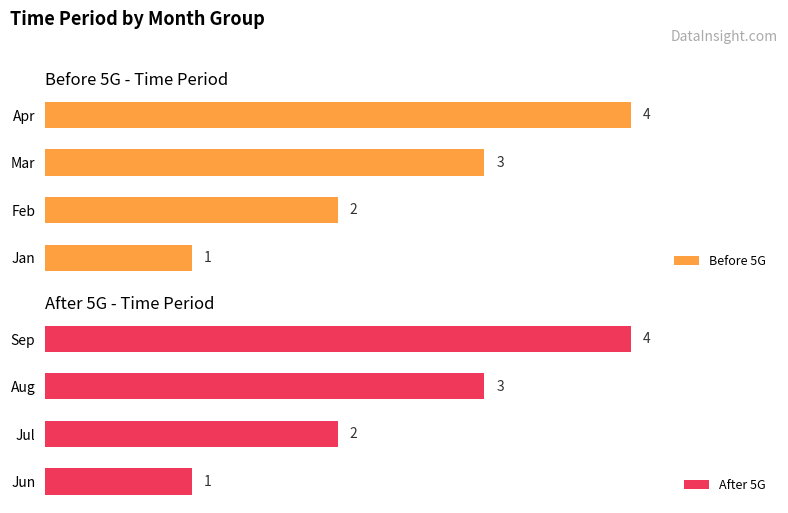

At which label does Before 5G reach its minimum?

Jan